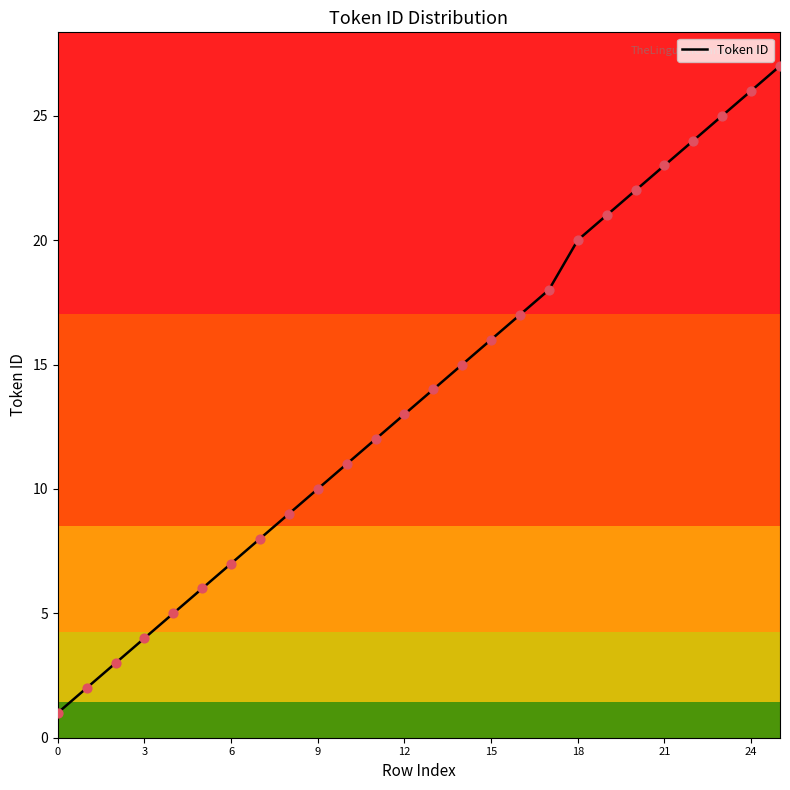

What is the maximum value shown in the chart?

27